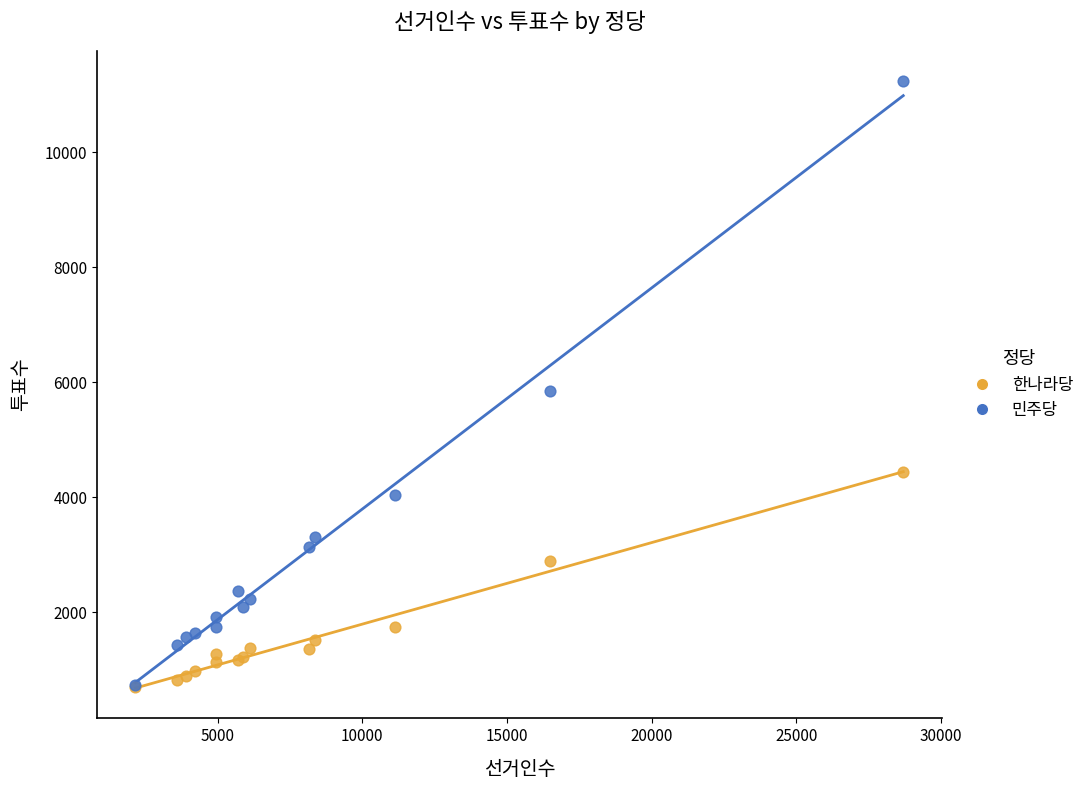

Across all series, what Y value is closest to 5963?

5844